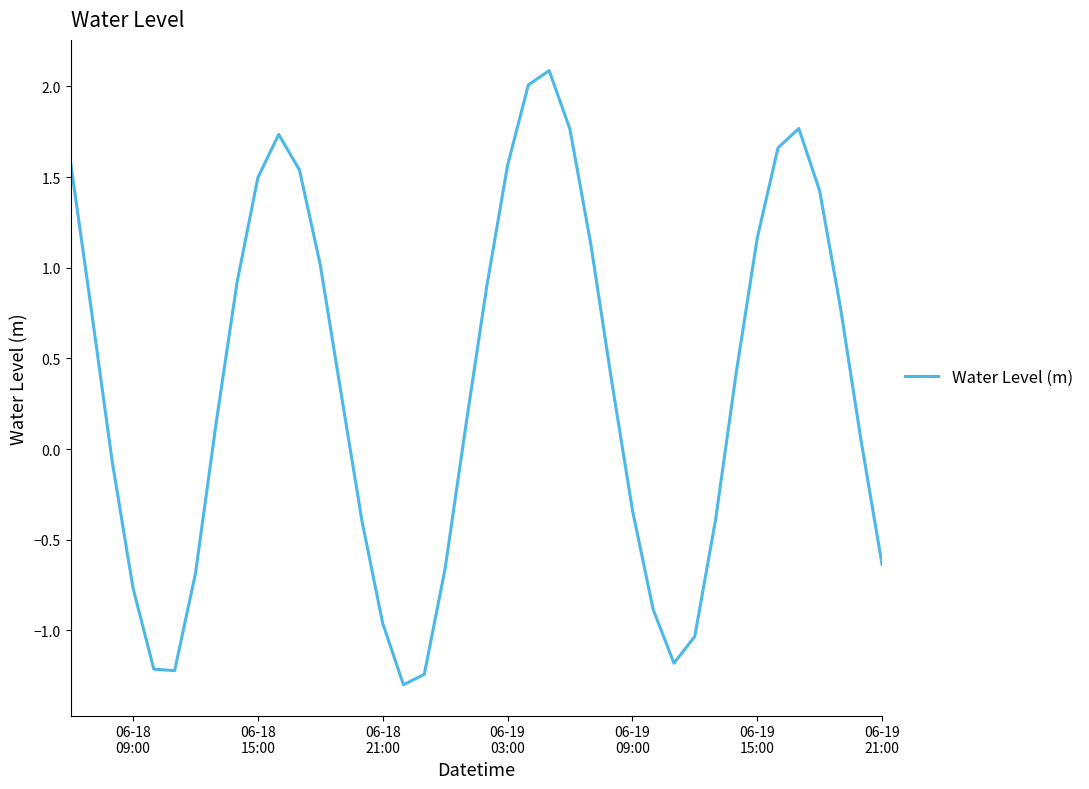

What is the greatest value displayed?

2.1